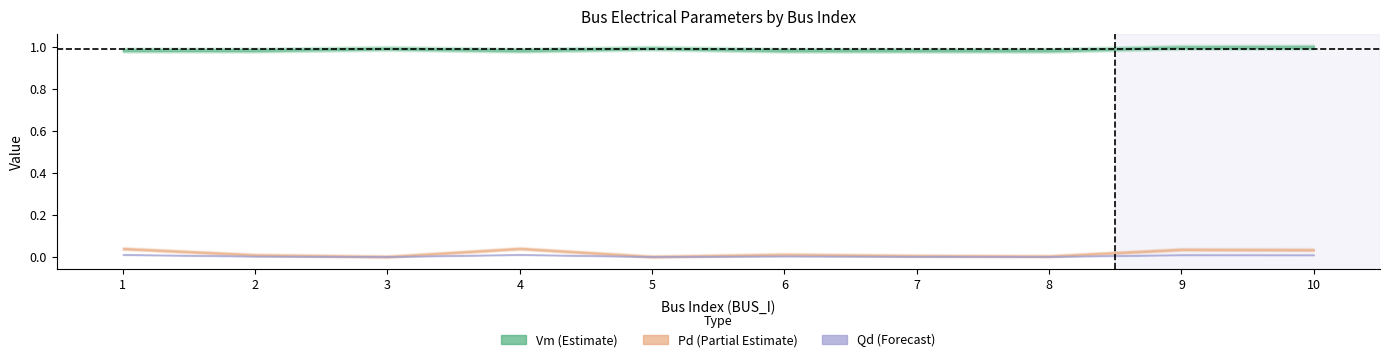

Which series changed the most between 4 and 5?

Pd